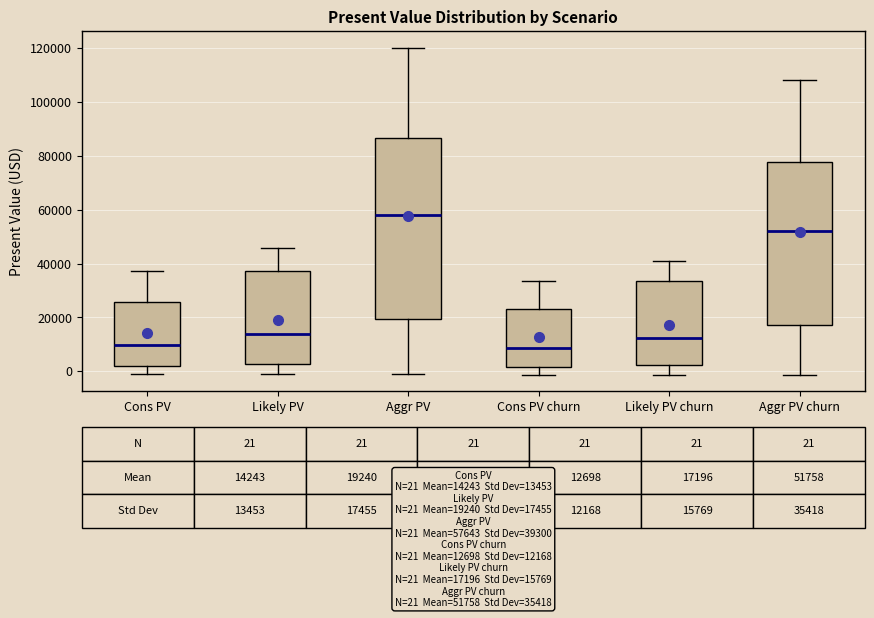

Comparing the boxes themselves (not the whiskers), which one is the tallest?

Aggr PV